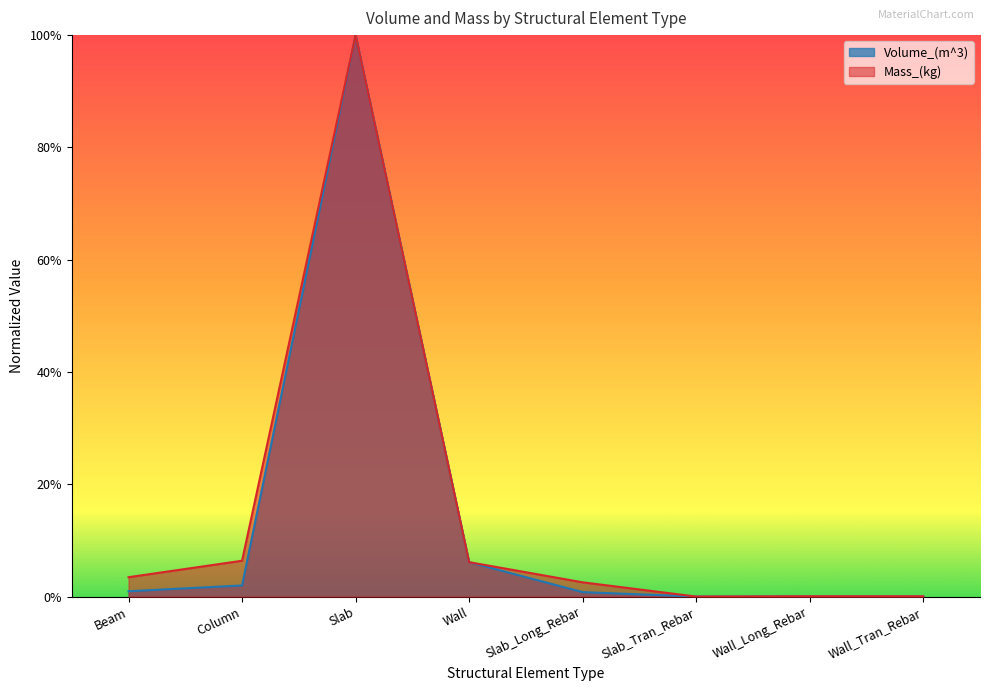

True or false: Volume_(m^3) has more than 1 interior local peaks.

True